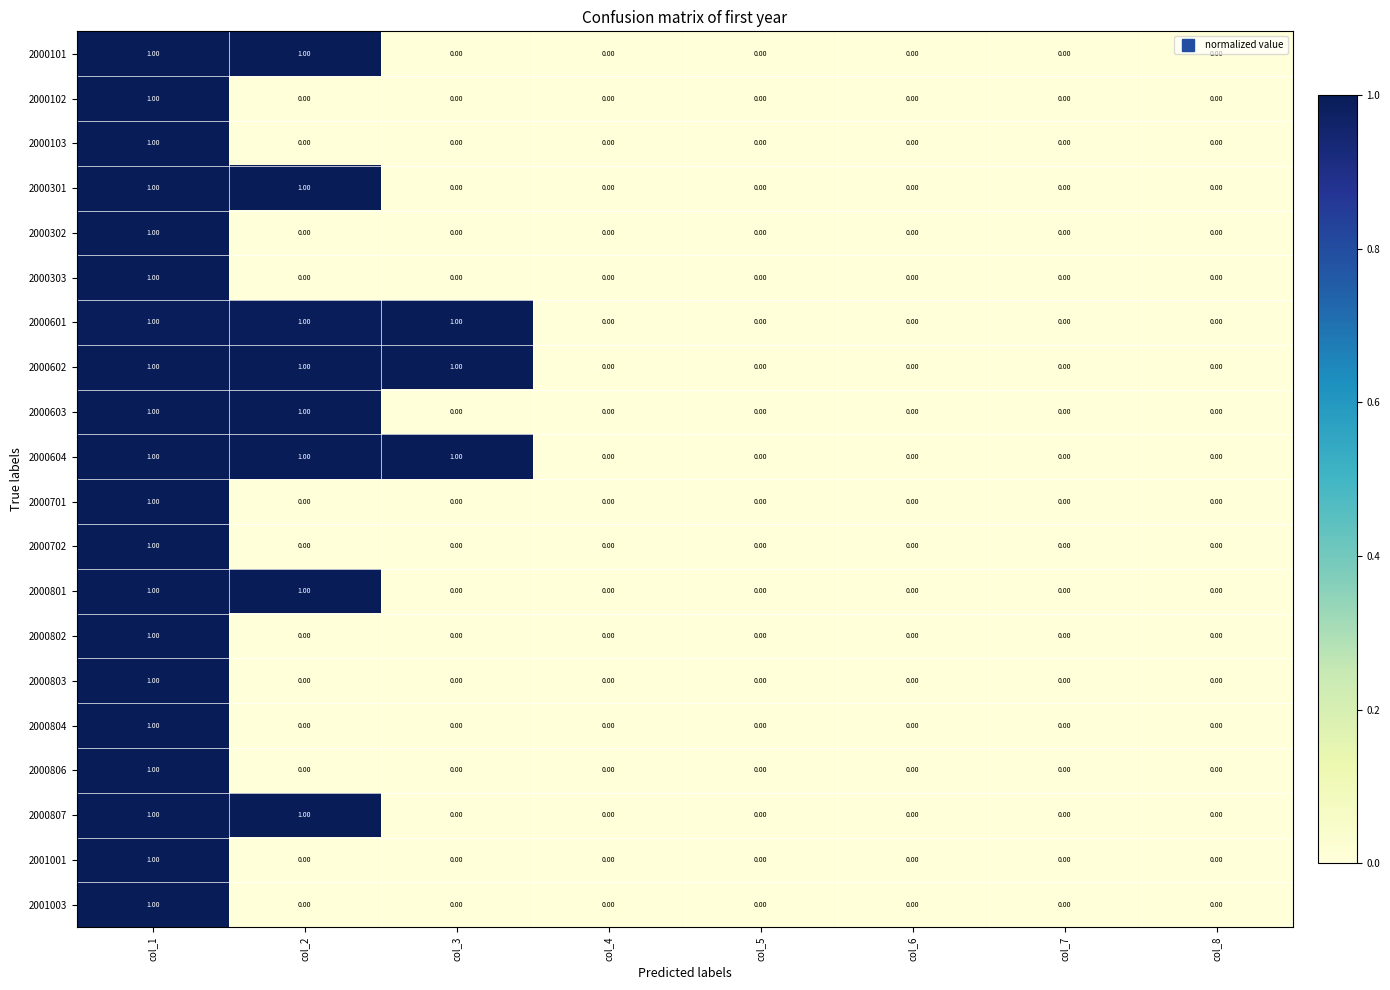

Reading left to right, list all the values displayed in this chart.

2000101: col_1=1.0	col_2=1.0	col_3=0.0	col_4=0.0	col_5=0.0	col_6=0.0	col_7=0.0	col_8=0.0
2000102: col_1=1.0	col_2=0.0	col_3=0.0	col_4=0.0	col_5=0.0	col_6=0.0	col_7=0.0	col_8=0.0
2000103: col_1=1.0	col_2=0.0	col_3=0.0	col_4=0.0	col_5=0.0	col_6=0.0	col_7=0.0	col_8=0.0
2000301: col_1=1.0	col_2=1.0	col_3=0.0	col_4=0.0	col_5=0.0	col_6=0.0	col_7=0.0	col_8=0.0
2000302: col_1=1.0	col_2=0.0	col_3=0.0	col_4=0.0	col_5=0.0	col_6=0.0	col_7=0.0	col_8=0.0
2000303: col_1=1.0	col_2=0.0	col_3=0.0	col_4=0.0	col_5=0.0	col_6=0.0	col_7=0.0	col_8=0.0
2000601: col_1=1.0	col_2=1.0	col_3=1.0	col_4=0.0	col_5=0.0	col_6=0.0	col_7=0.0	col_8=0.0
2000602: col_1=1.0	col_2=1.0	col_3=1.0	col_4=0.0	col_5=0.0	col_6=0.0	col_7=0.0	col_8=0.0
2000603: col_1=1.0	col_2=1.0	col_3=0.0	col_4=0.0	col_5=0.0	col_6=0.0	col_7=0.0	col_8=0.0
2000604: col_1=1.0	col_2=1.0	col_3=1.0	col_4=0.0	col_5=0.0	col_6=0.0	col_7=0.0	col_8=0.0
2000701: col_1=1.0	col_2=0.0	col_3=0.0	col_4=0.0	col_5=0.0	col_6=0.0	col_7=0.0	col_8=0.0
2000702: col_1=1.0	col_2=0.0	col_3=0.0	col_4=0.0	col_5=0.0	col_6=0.0	col_7=0.0	col_8=0.0
2000801: col_1=1.0	col_2=1.0	col_3=0.0	col_4=0.0	col_5=0.0	col_6=0.0	col_7=0.0	col_8=0.0
2000802: col_1=1.0	col_2=0.0	col_3=0.0	col_4=0.0	col_5=0.0	col_6=0.0	col_7=0.0	col_8=0.0
2000803: col_1=1.0	col_2=0.0	col_3=0.0	col_4=0.0	col_5=0.0	col_6=0.0	col_7=0.0	col_8=0.0
2000804: col_1=1.0	col_2=0.0	col_3=0.0	col_4=0.0	col_5=0.0	col_6=0.0	col_7=0.0	col_8=0.0
2000806: col_1=1.0	col_2=0.0	col_3=0.0	col_4=0.0	col_5=0.0	col_6=0.0	col_7=0.0	col_8=0.0
2000807: col_1=1.0	col_2=1.0	col_3=0.0	col_4=0.0	col_5=0.0	col_6=0.0	col_7=0.0	col_8=0.0
2001001: col_1=1.0	col_2=0.0	col_3=0.0	col_4=0.0	col_5=0.0	col_6=0.0	col_7=0.0	col_8=0.0
2001003: col_1=1.0	col_2=0.0	col_3=0.0	col_4=0.0	col_5=0.0	col_6=0.0	col_7=0.0	col_8=0.0